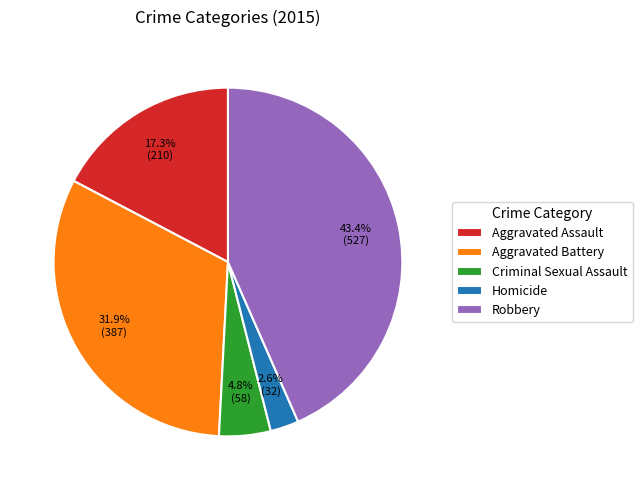

How many slices are in this pie chart?

5